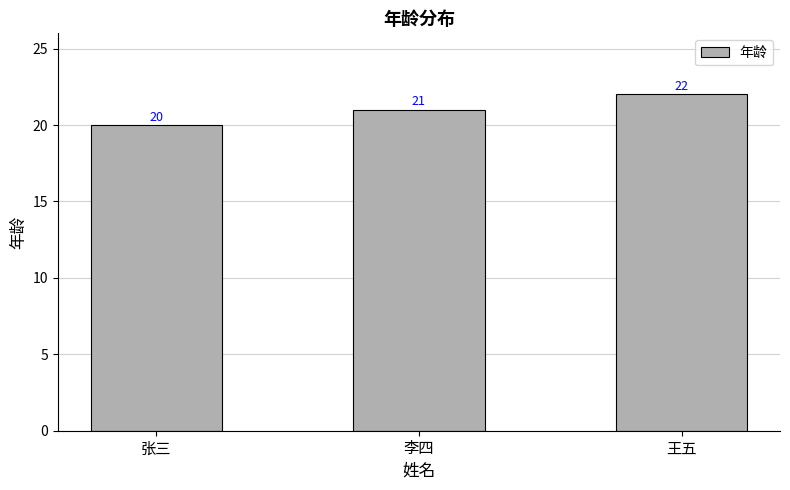

What is the value of the 2nd bar from the left?

21